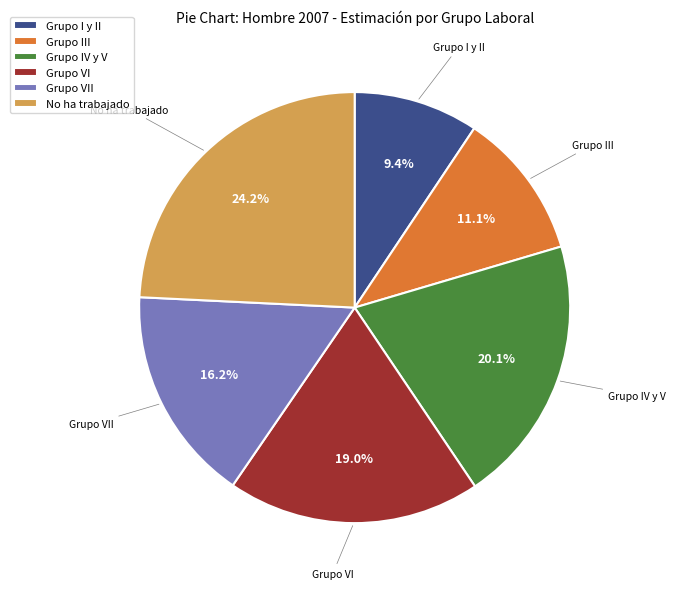

Do Grupo I y II and Grupo VII together represent more than half of the pie?

No